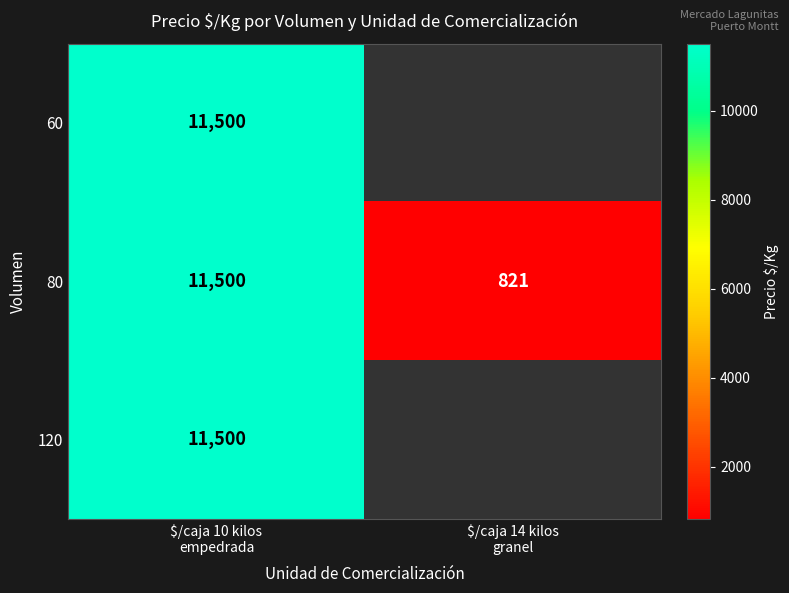

The value of 80 at $/caja 14 kilos granel is 821.0. True or false?

True